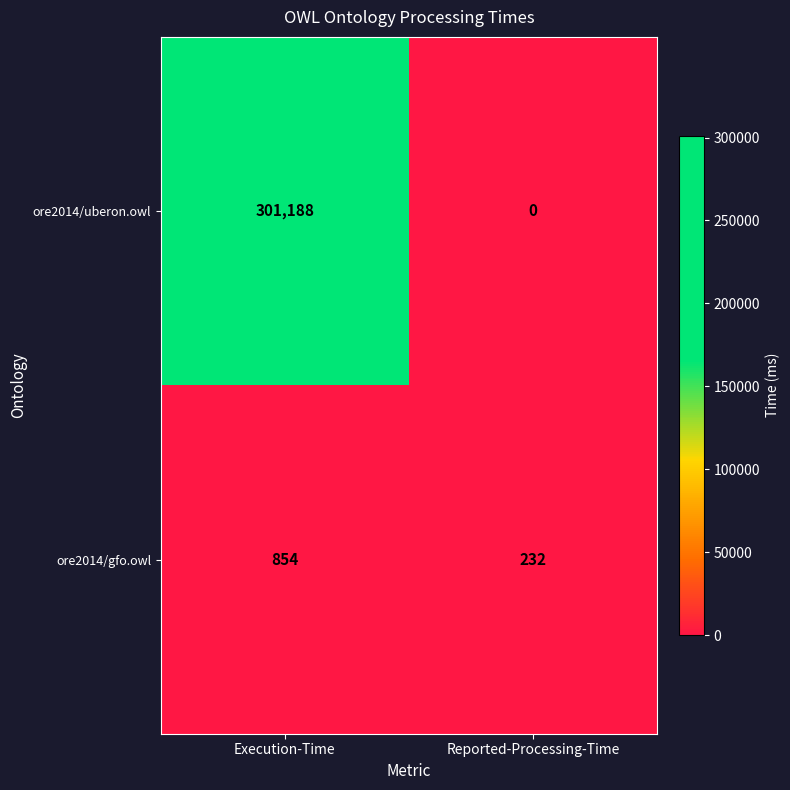

At which category is the sum across all series the highest?

Execution-Time